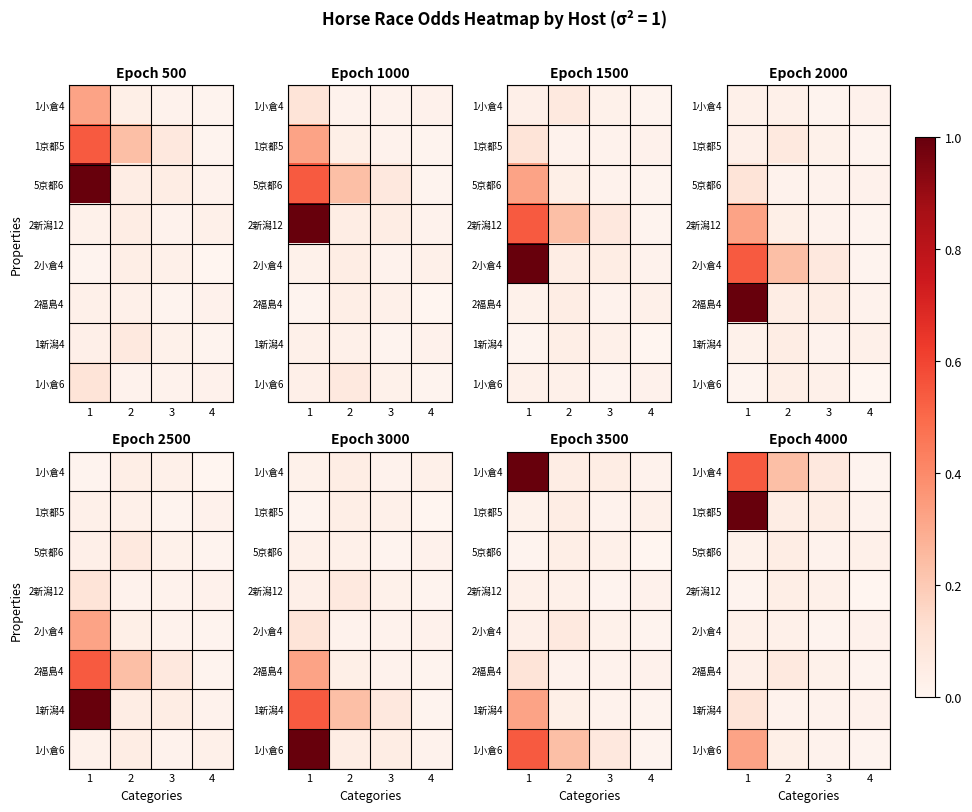

At which category is the sum across all series the highest?

1